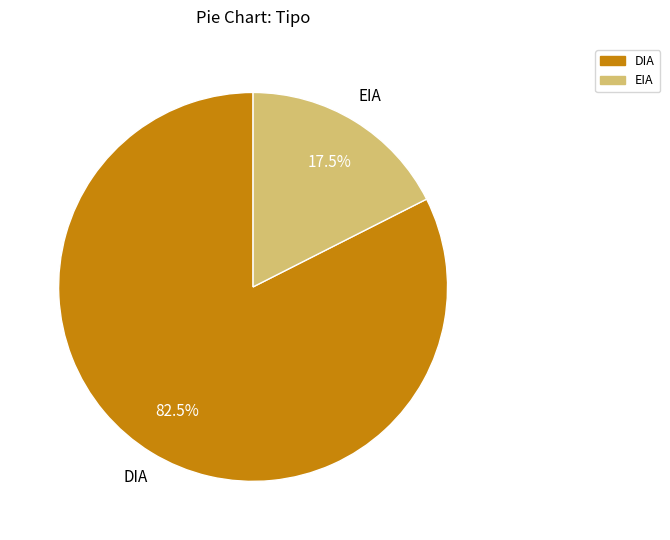

What is the ratio of the value at EIA to the value at DIA?

0.2